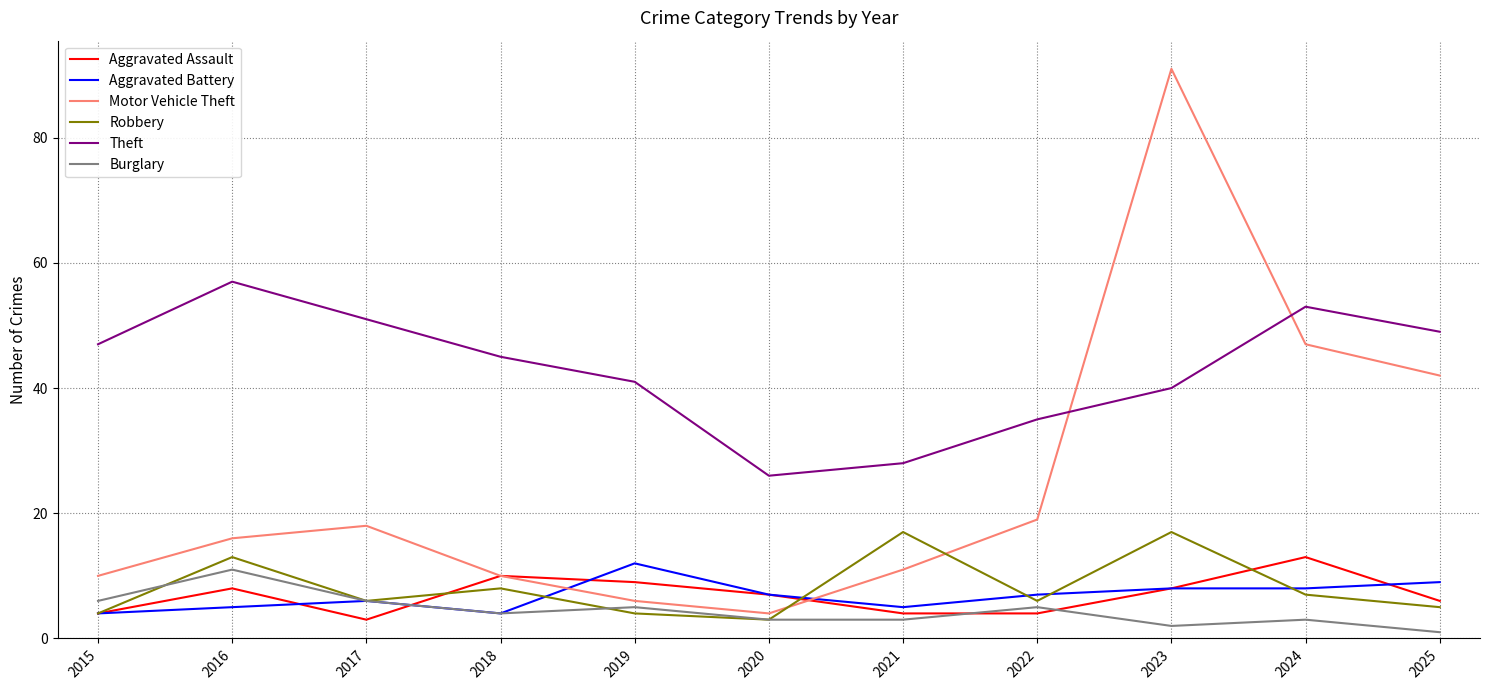

What is the total value across all series at 2018?

81